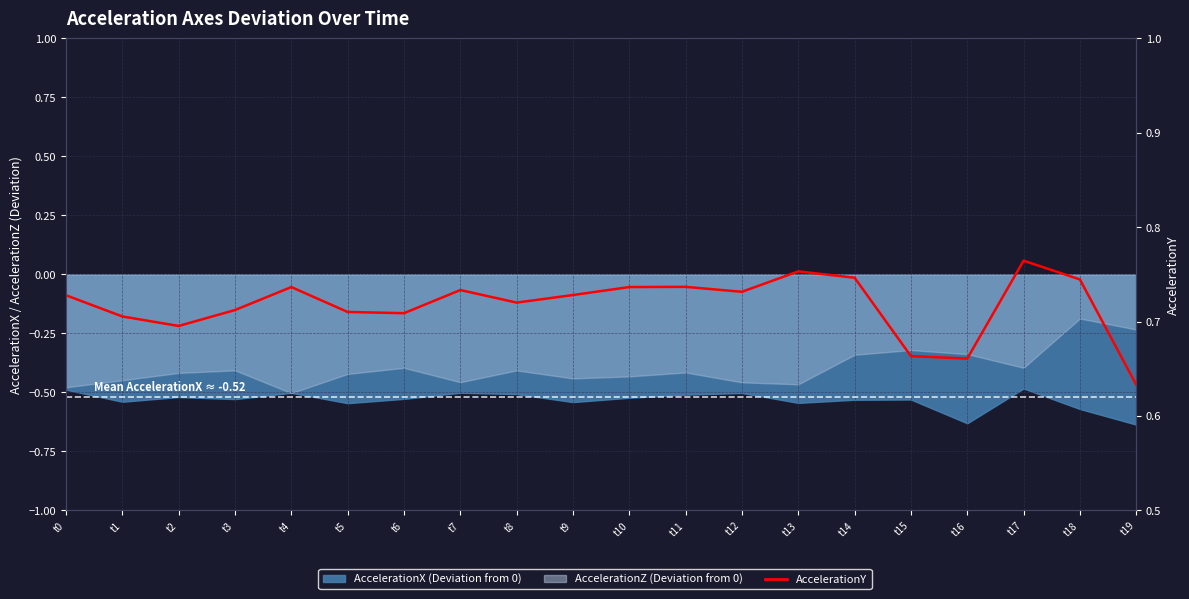

Which has a higher value, t16 or t12?

t12